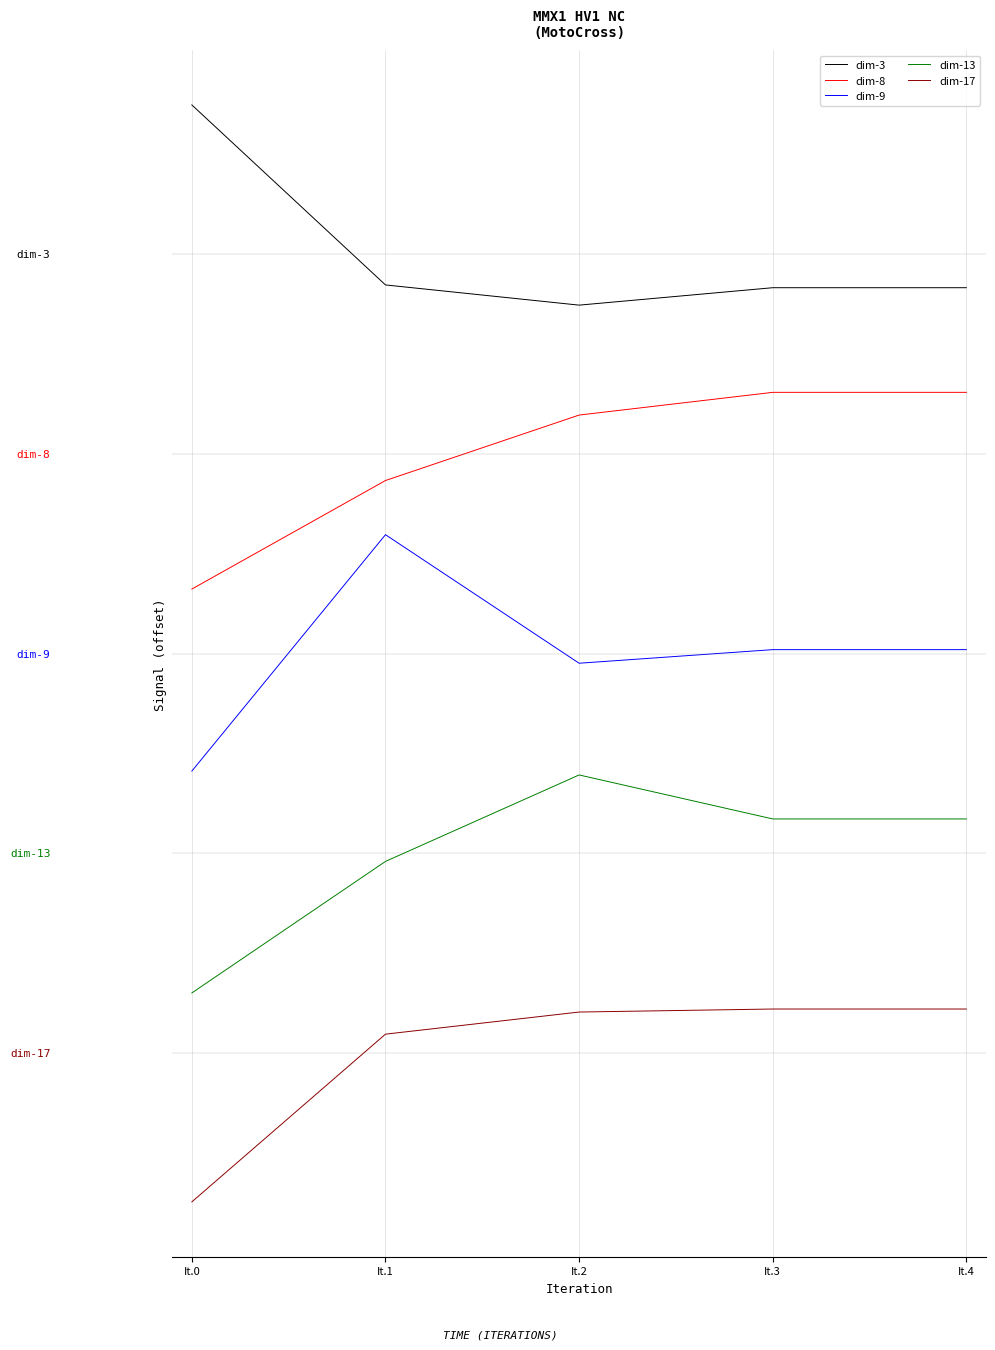

What value does the dim-13 series have at It.3?

93.8